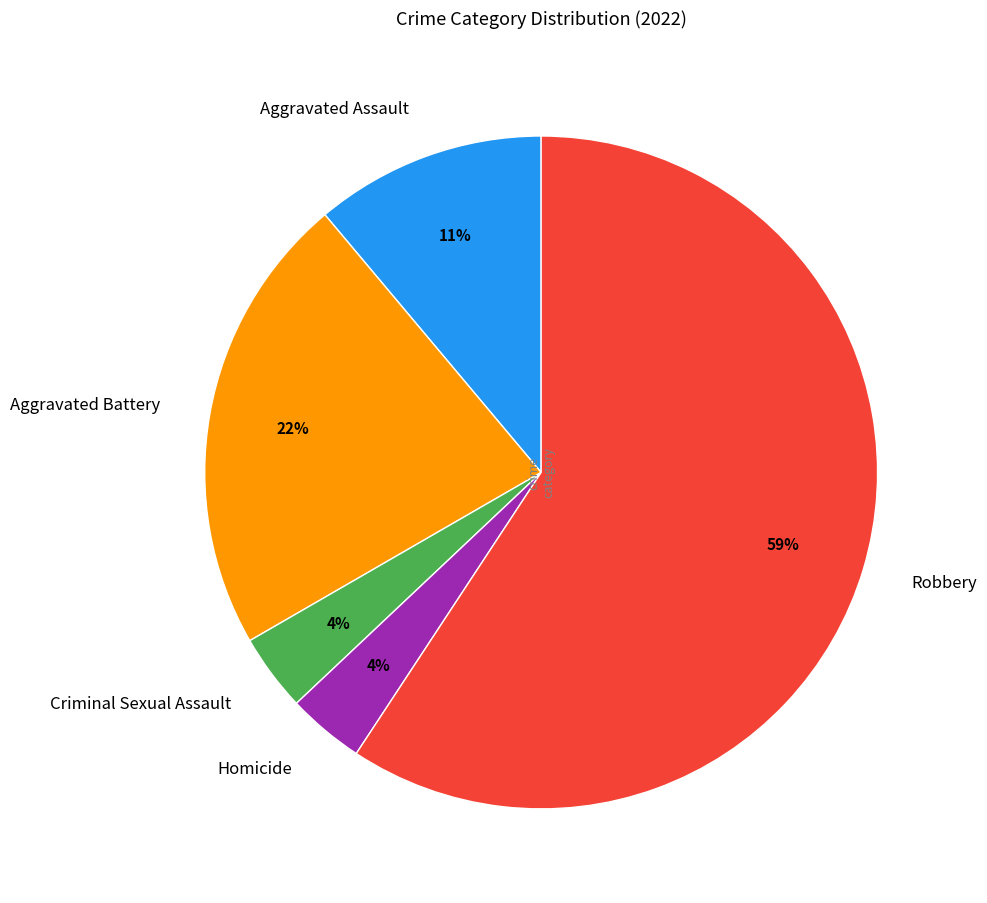

Count the number of slices in the pie.

5